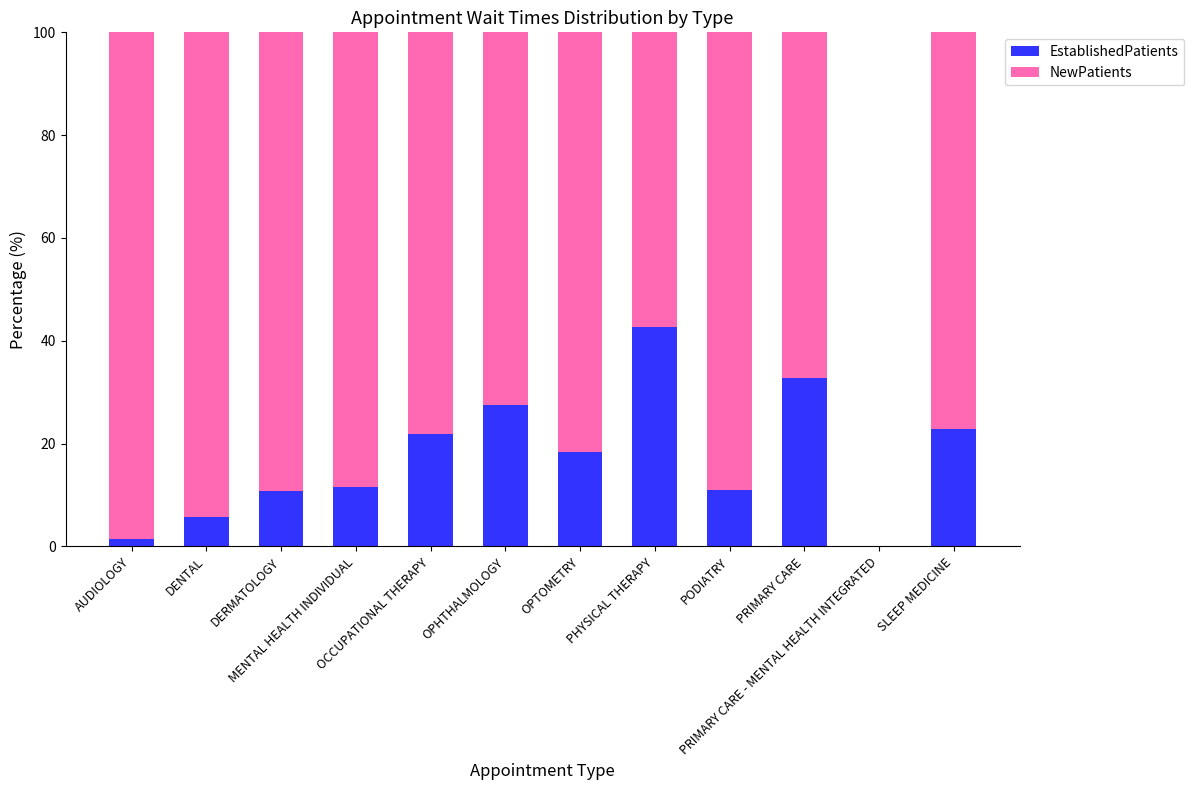

At which label does EstablishedPatients first exceed 18?

OCCUPATIONAL THERAPY